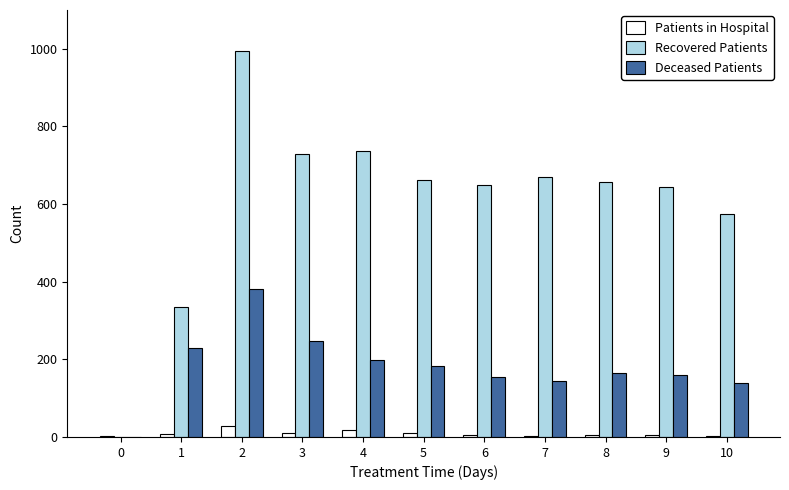

Between 4 and 10, which series saw the biggest shift?

Recovered Patients